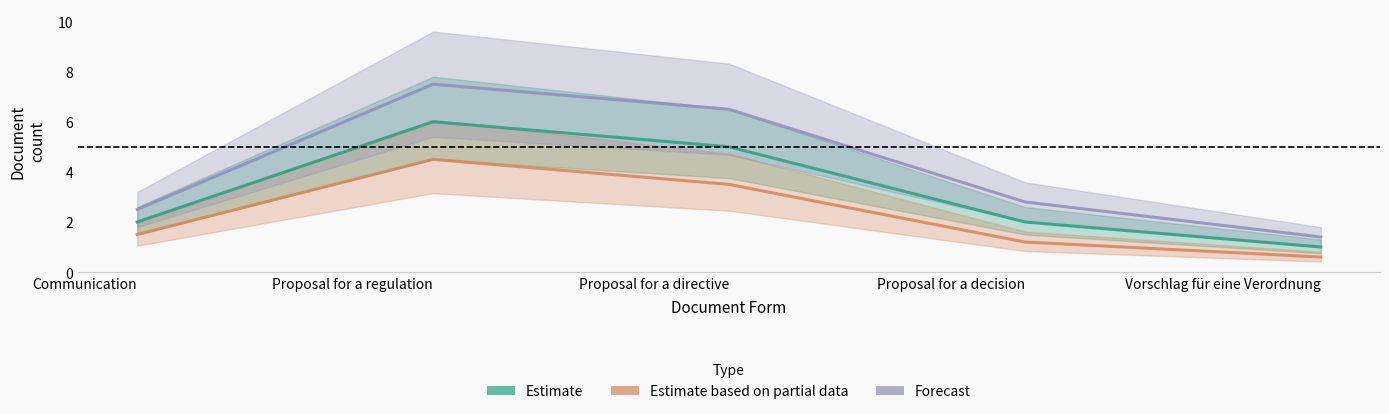

What is the value of the Forecast point at the 3rd from the left?

6.5